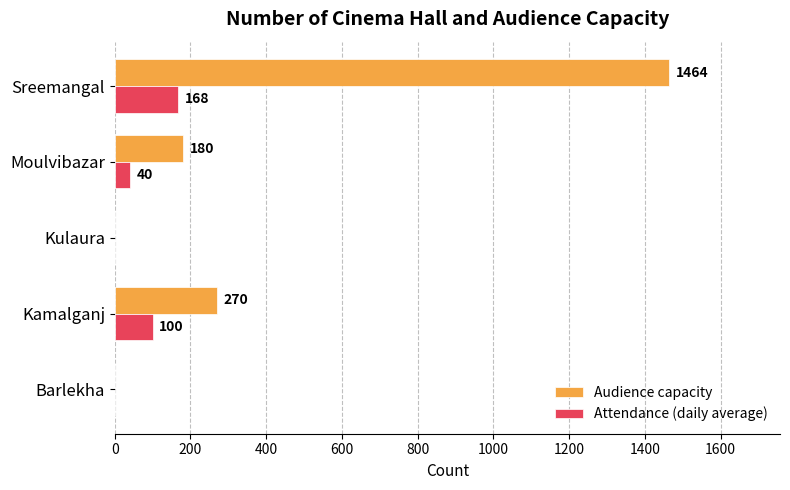

What is the sum of the Audience capacity values at Barlekha and Kamalganj?

270